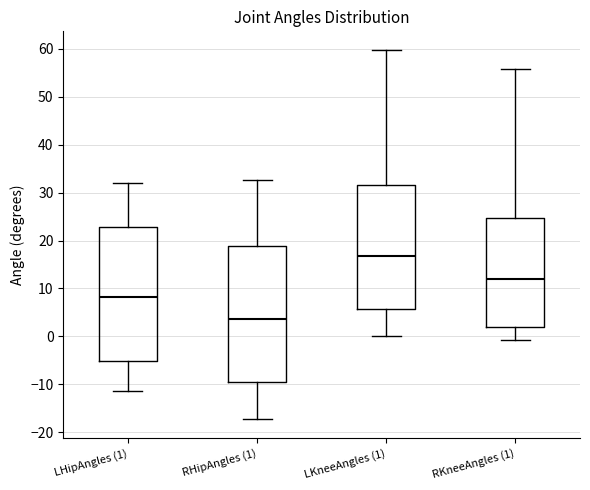

Where does the median line of the box for LKneeAngles (1) sit on the y-axis? The values are not printed on the chart, so give them approximately, as read against the axis.

17